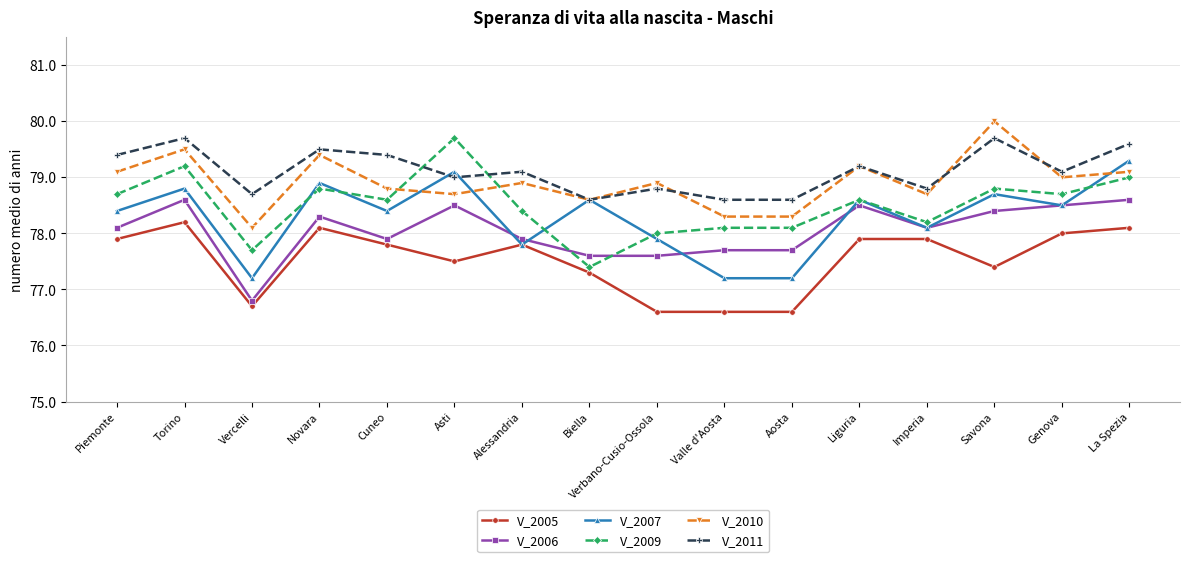

At which category does V_2005 reach its first local valley?

Vercelli